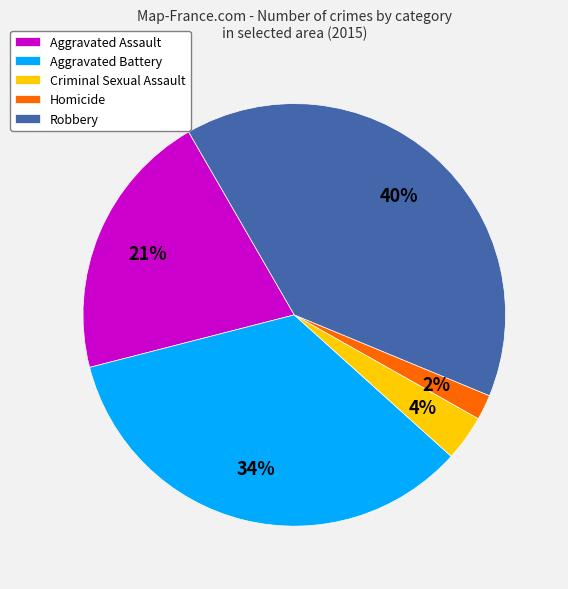

To the nearest percent, what portion does Homicide represent?

2%